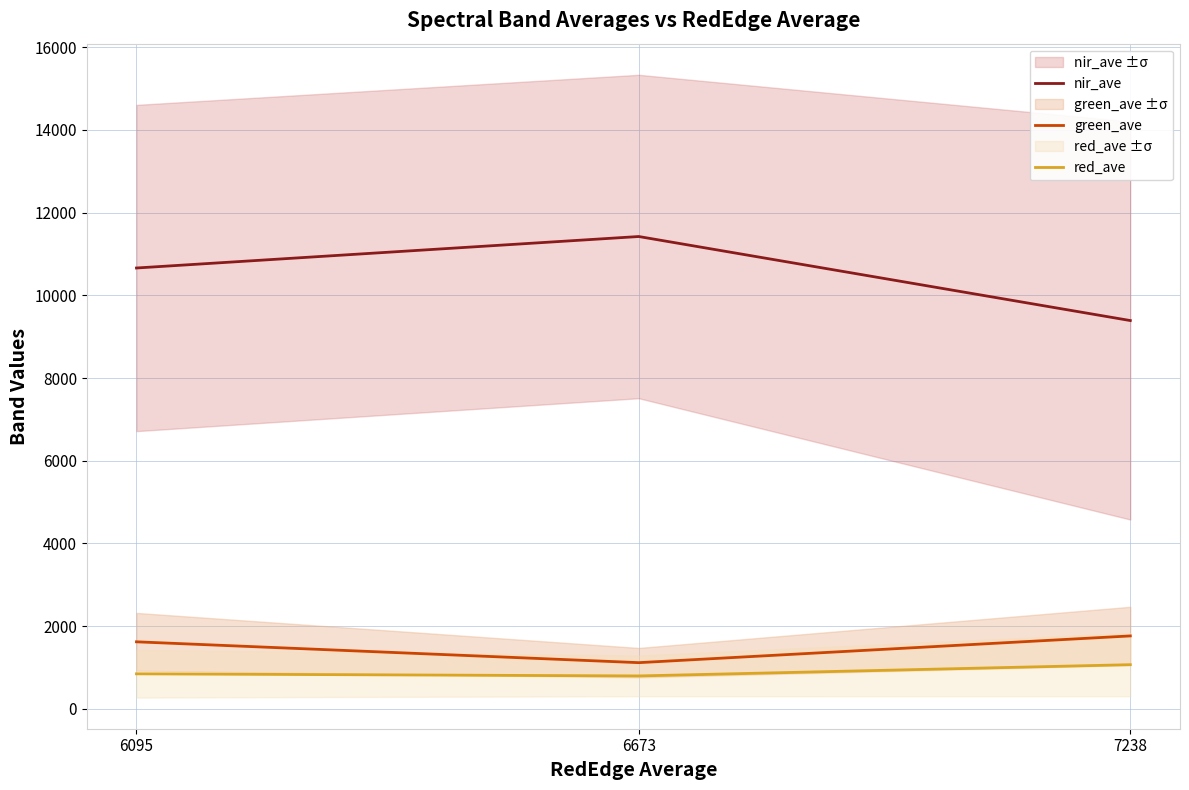

How many data points does each series have?

3